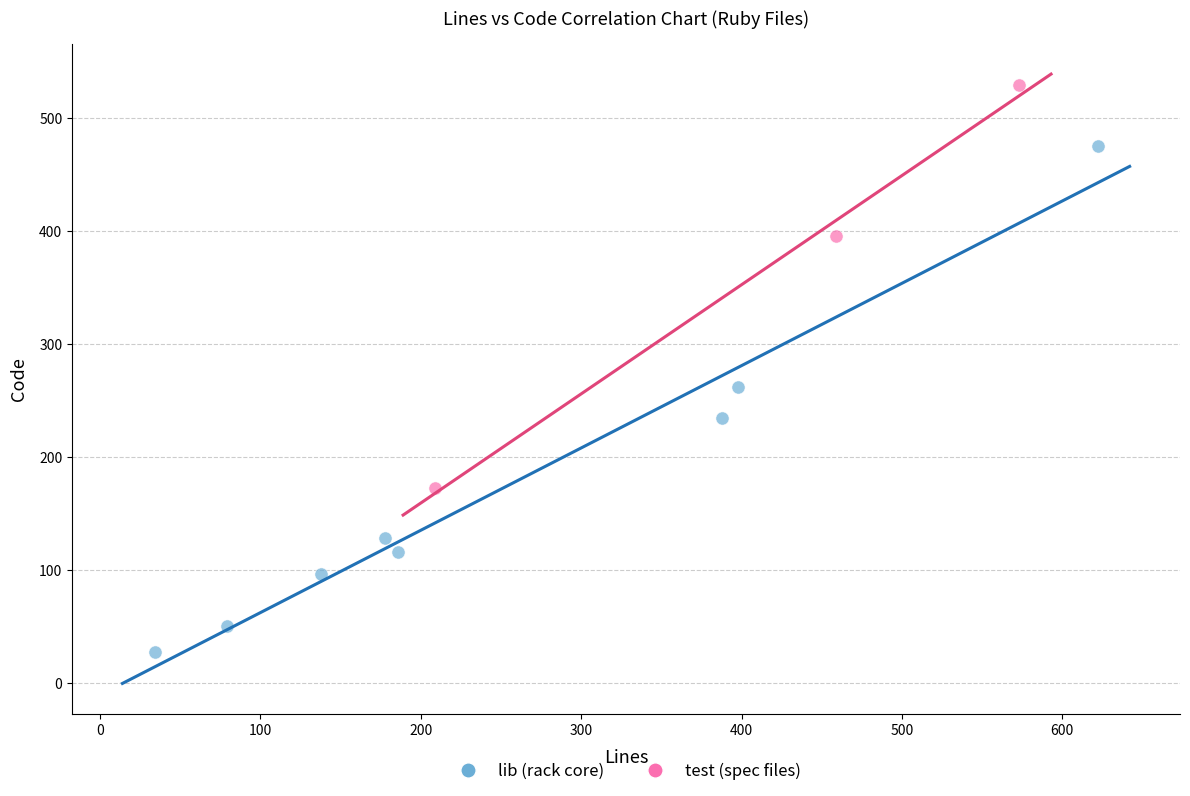

Which series has the widest spread of Y values?

lib (rack core)